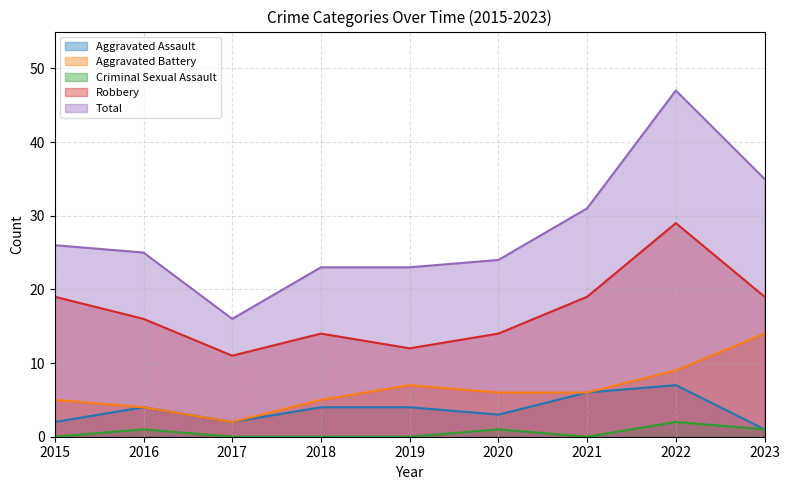

True or false: Total has a value of 47 at 2022.

True